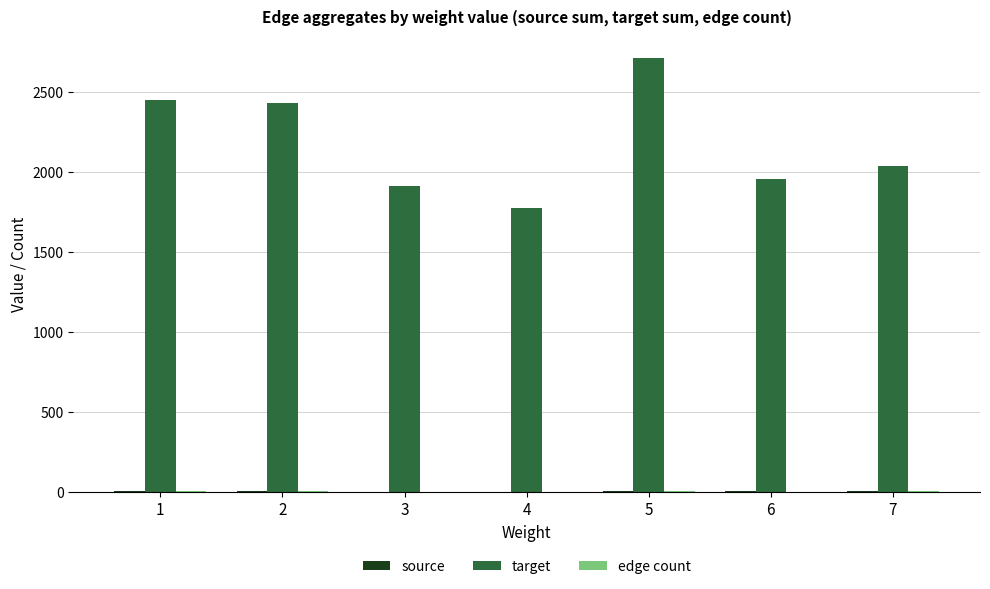

What is the spread (max minus min) of values at 4?

1772